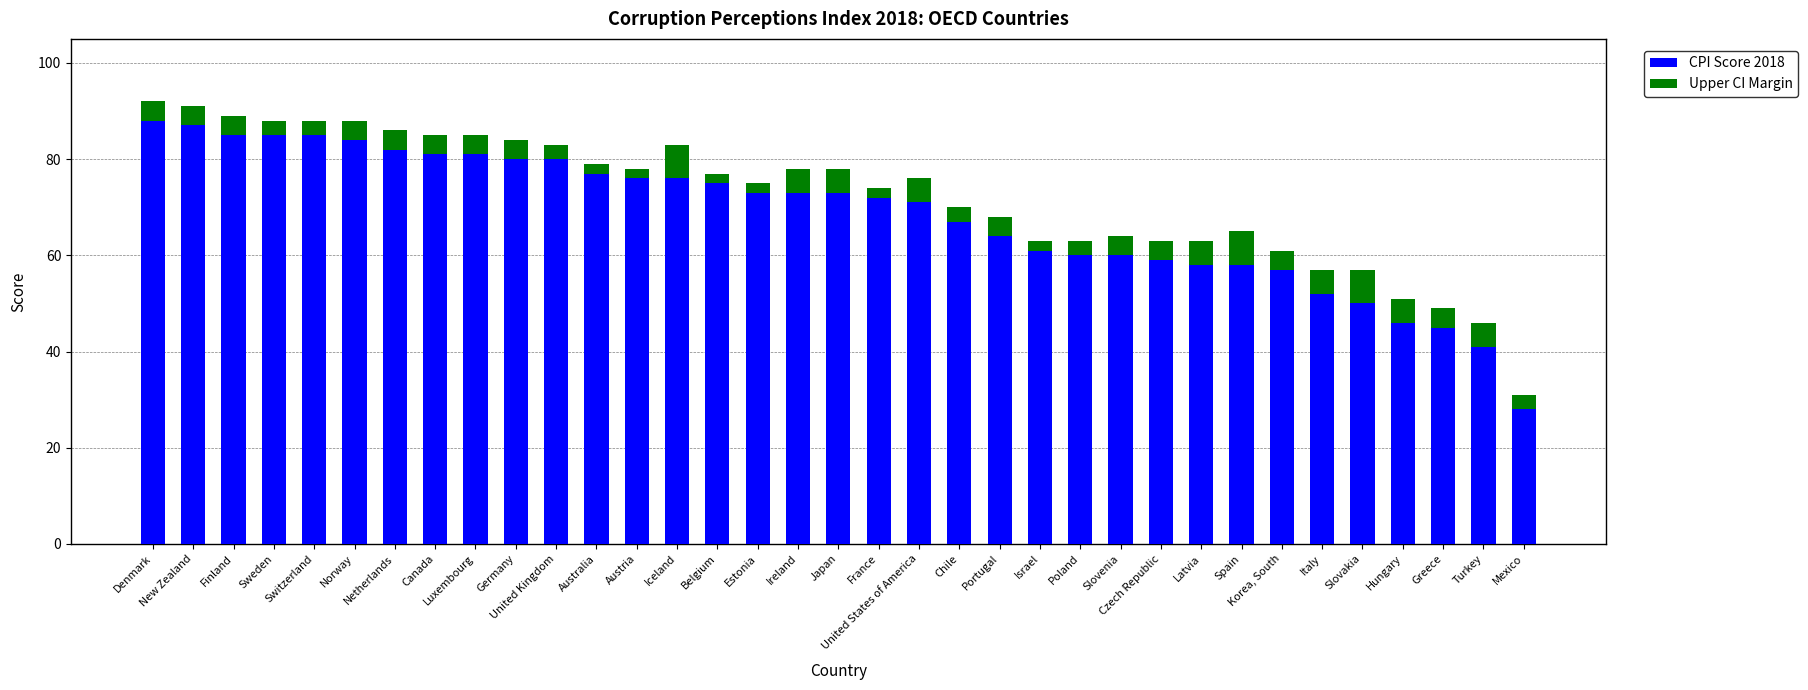

The value of CPI Score 2018 at Switzerland is 133. True or false?

False